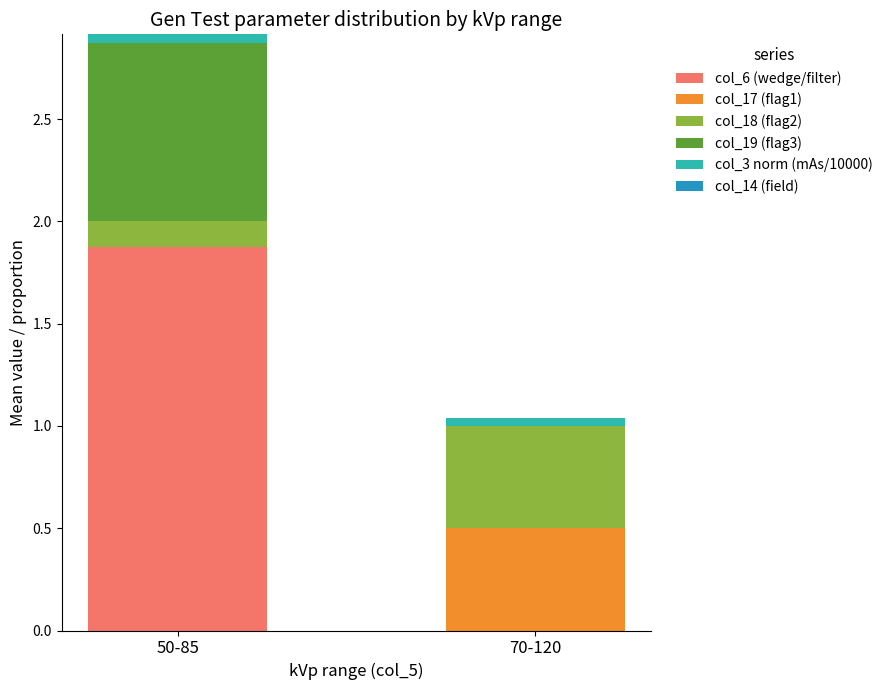

At which category is the sum across all series the highest?

50-85